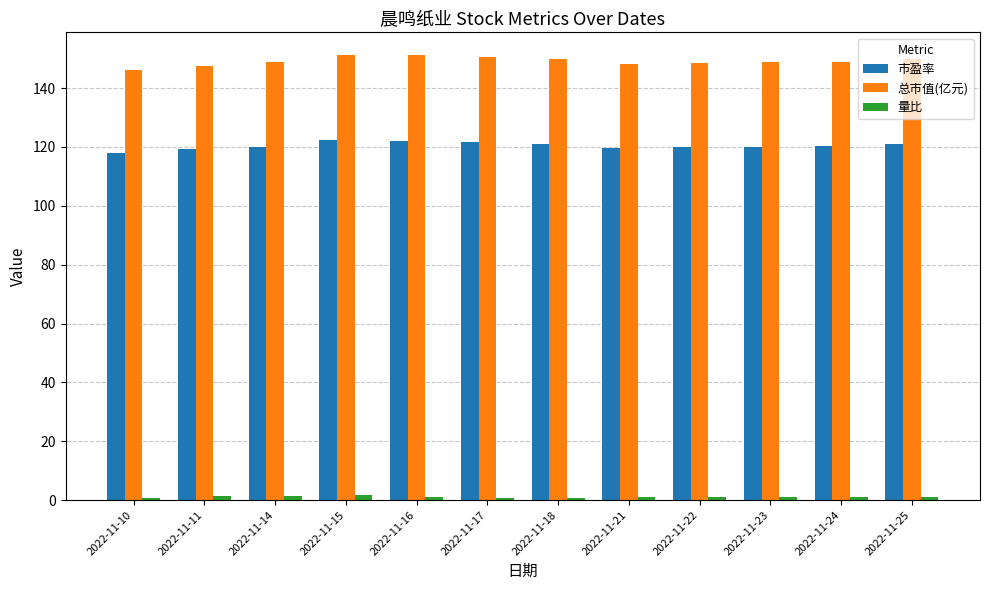

What is the approximate value of 量比 at 2022-11-22?

0.9